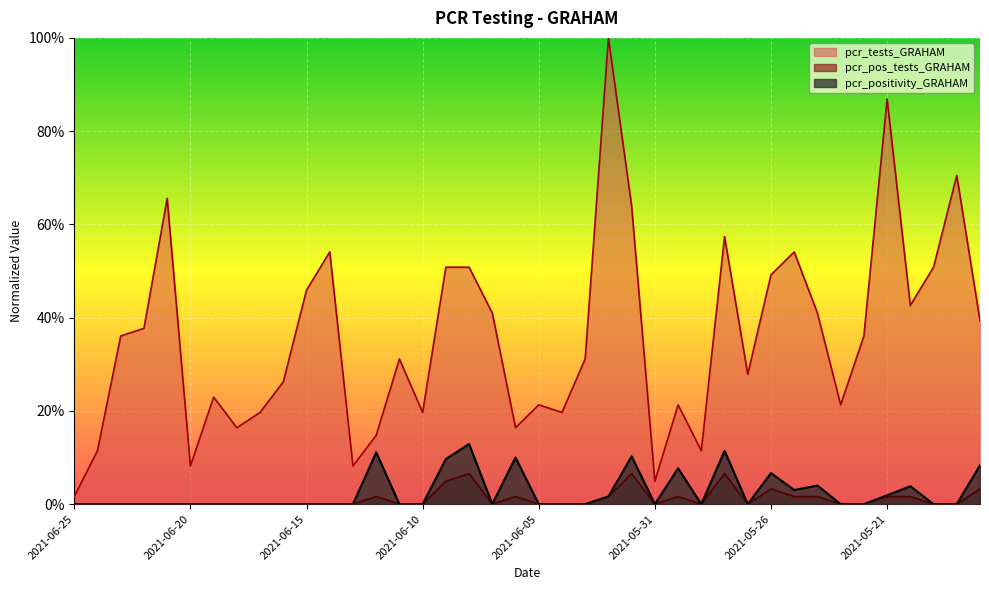

At which category is the sum across all series the highest?

2021-06-02